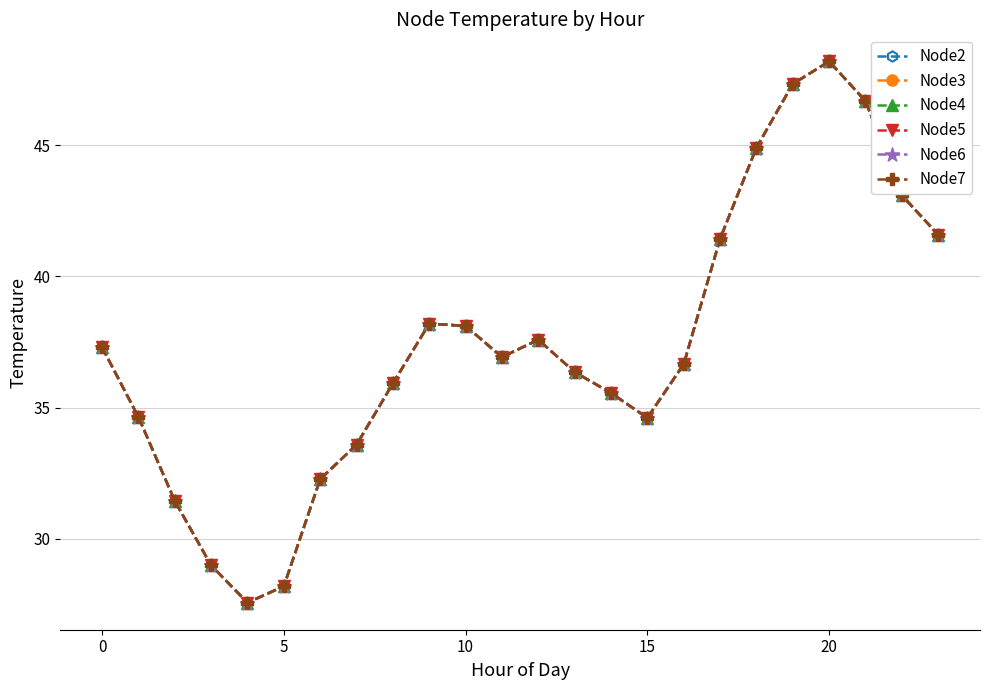

How many interior local valleys does the Node3 series have?

3